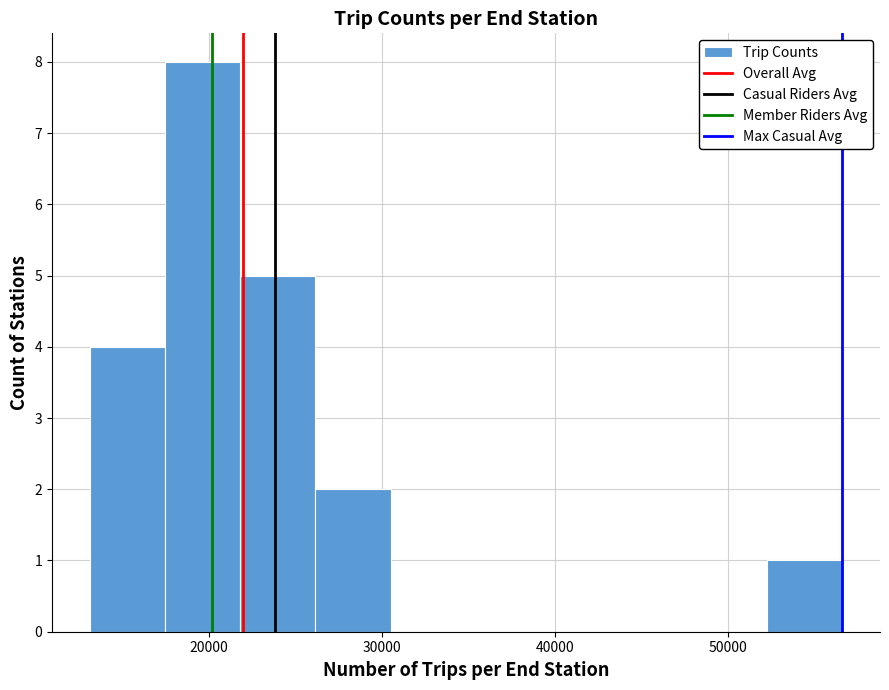

Over which range of the x-axis is the bar tallest?

17000 to 22000